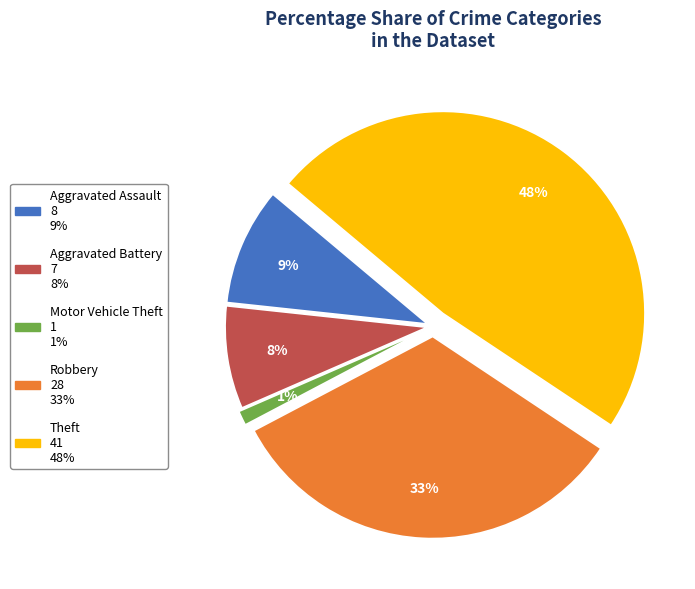

To the nearest percent, what portion does Theft represent?

48%